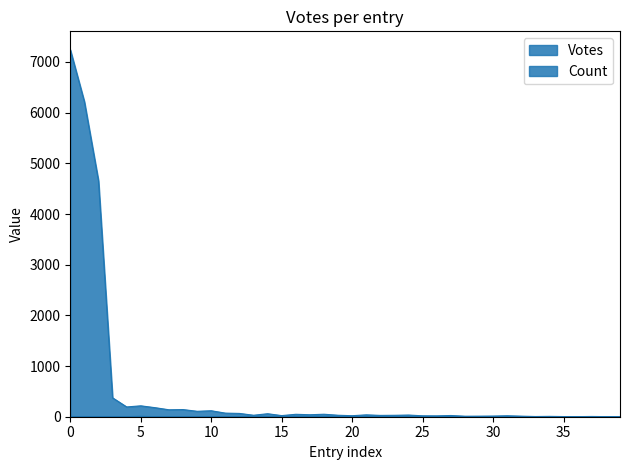

Which series has the widest spread of values?

Votes